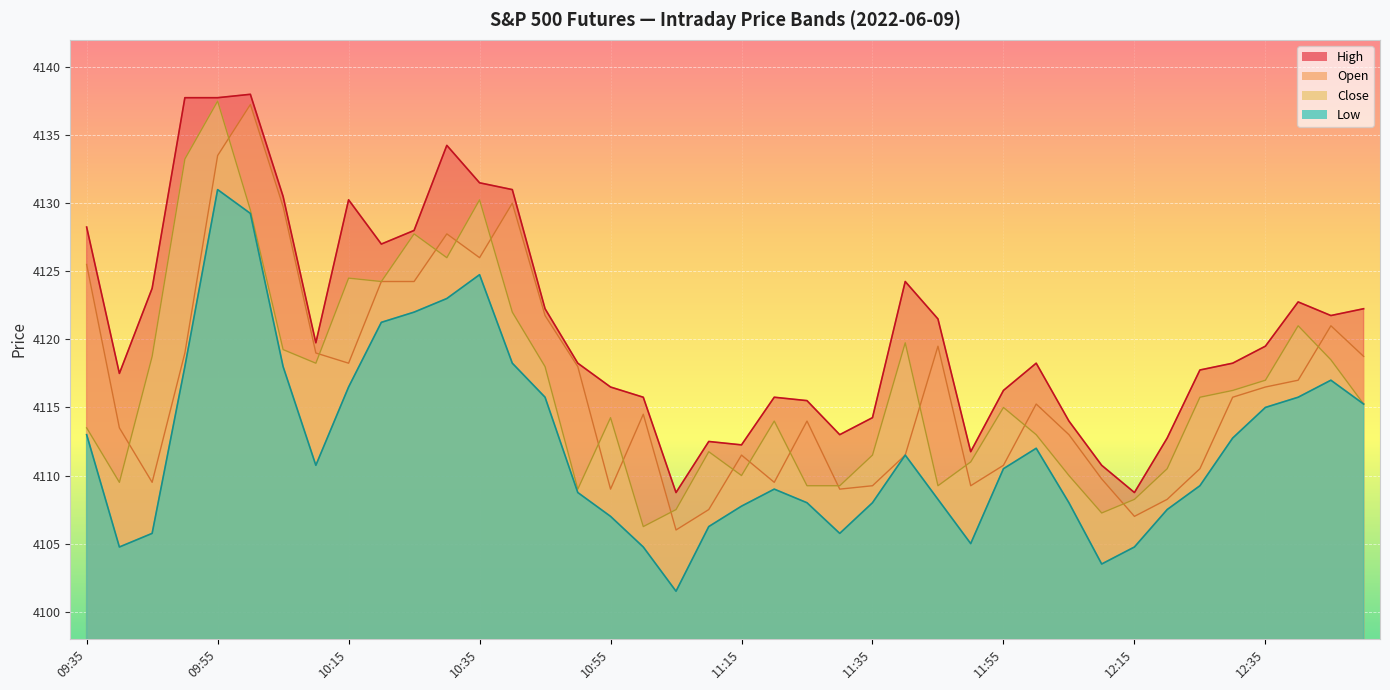

What is the total value across all series at 12:35?

16468.0